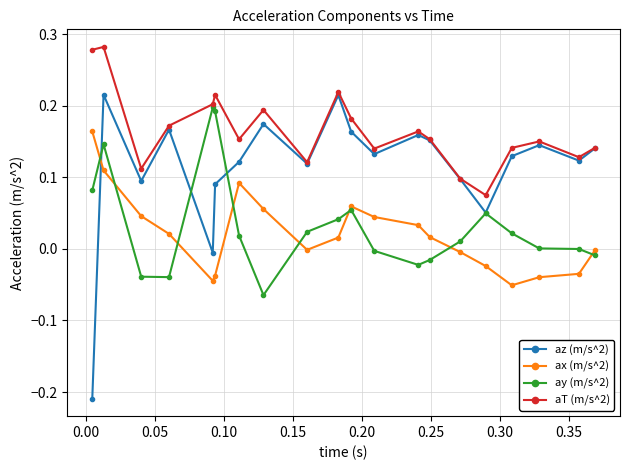

True or false: aT (m/s^2) has more than 1 points higher than both neighbors.

True